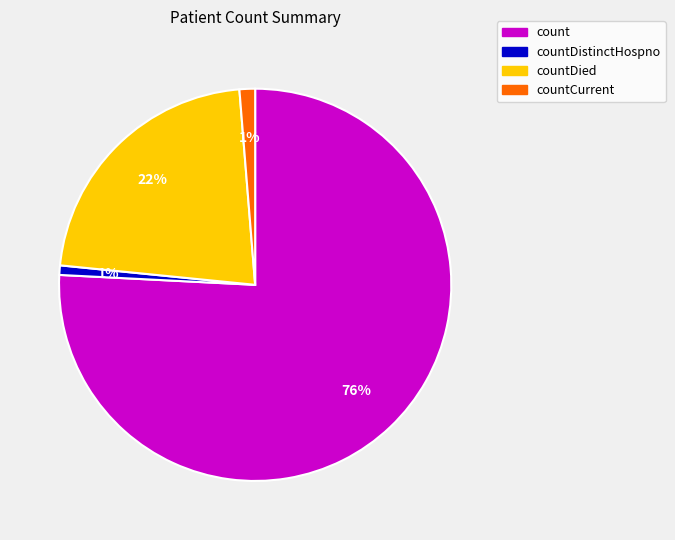

Count the number of slices in the pie.

4